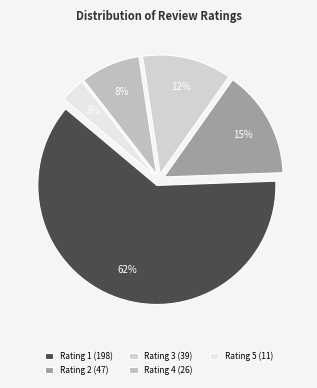

Does any single category account for the majority?

Yes